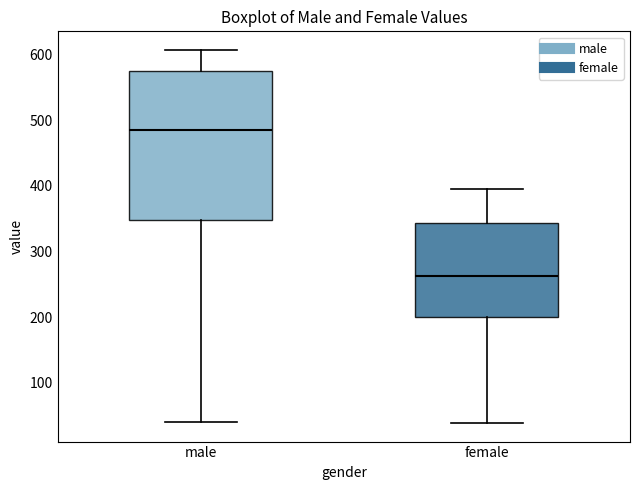

Reading left to right, read every box against the y-axis: the position of its median line, the range the box covers, and the ends of its whiskers. The values are not printed on the chart, so give them approximately, as read against the axis.

male: median 480, box 350 to 570, whiskers 40 to 610
female: median 260, box 200 to 340, whiskers 40 to 400